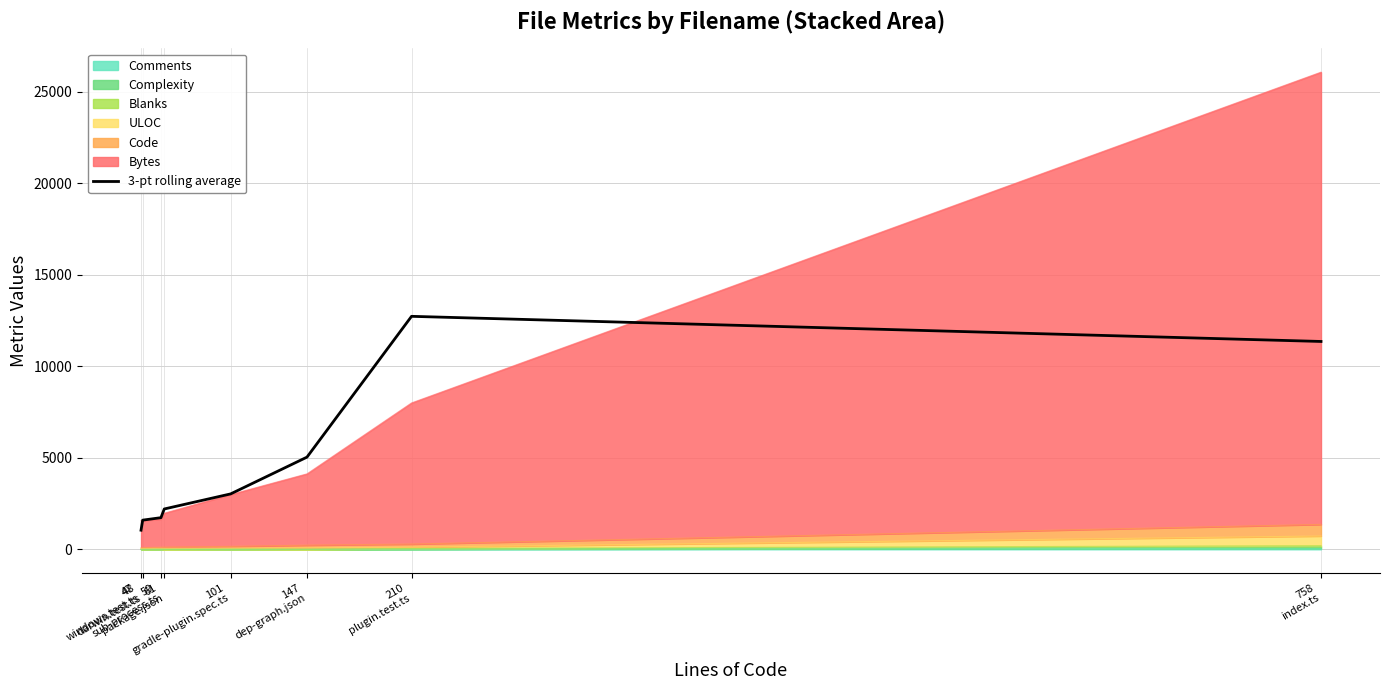

What is the label of the 2nd point from the right?

210
plugin.test.ts